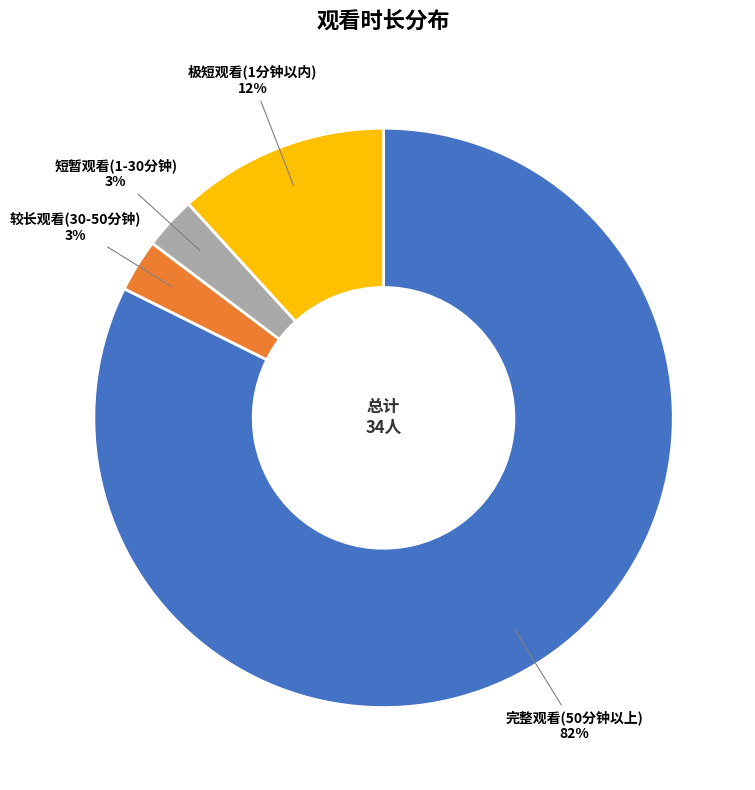

To the nearest percent, what is the average slice percentage?

25%